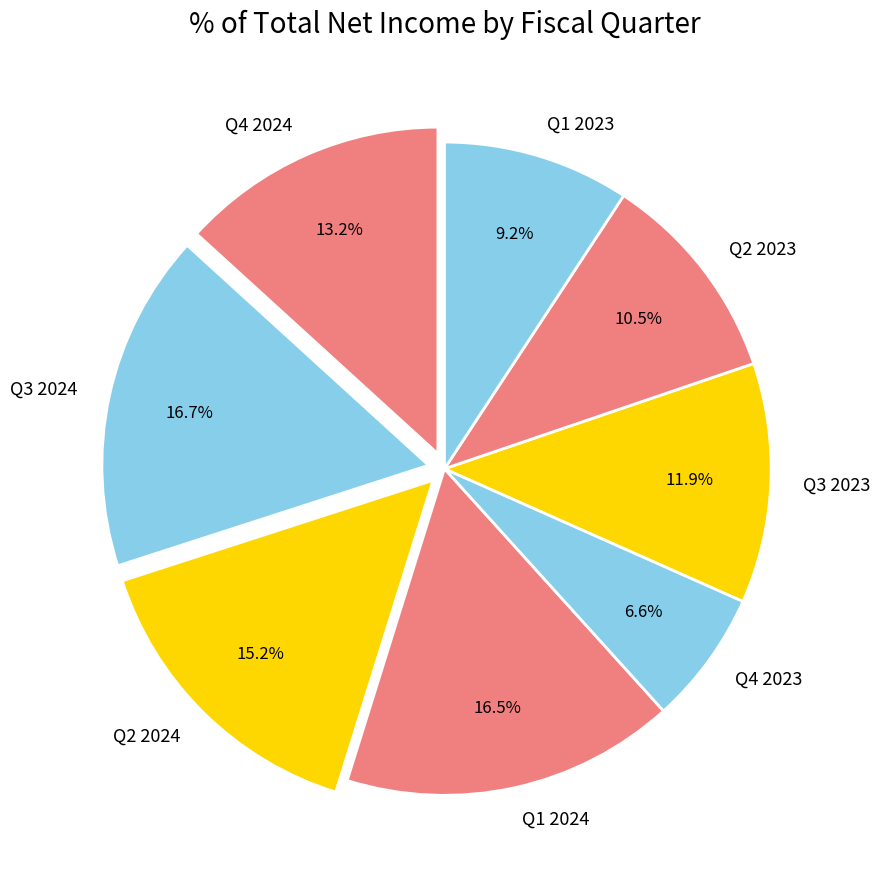

Which slice is the smallest?

Q4 2023